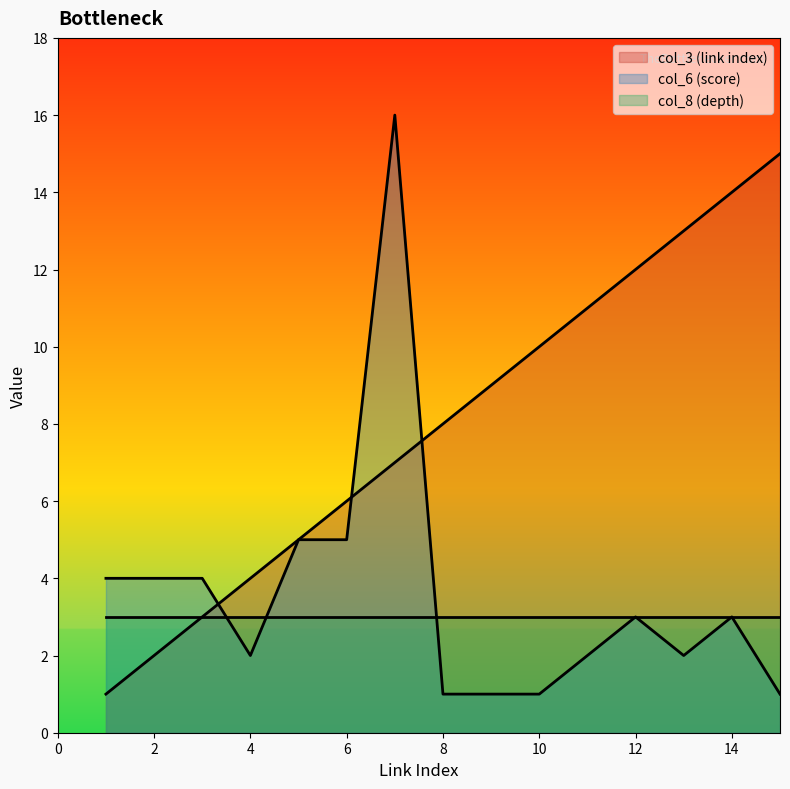

What is the greatest value displayed?

16